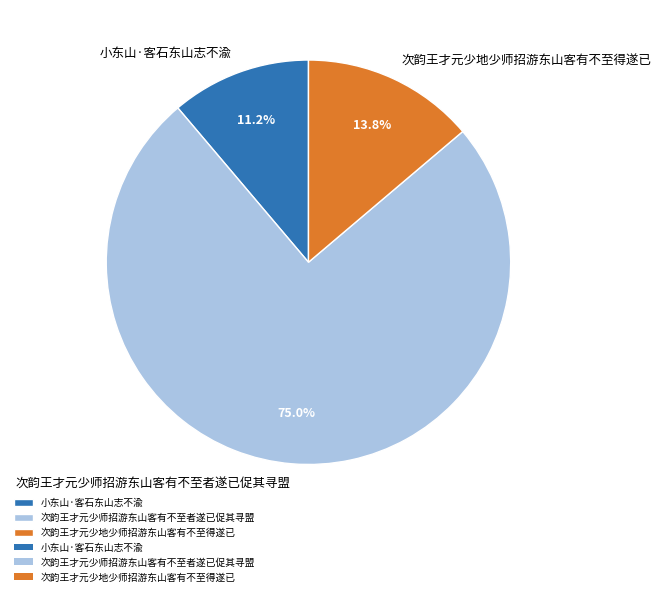

What is the ratio of the value at 小东山·客石东山志不渝 to the value at 次韵王才元少地少师招游东山客有不至得遂已?

0.8